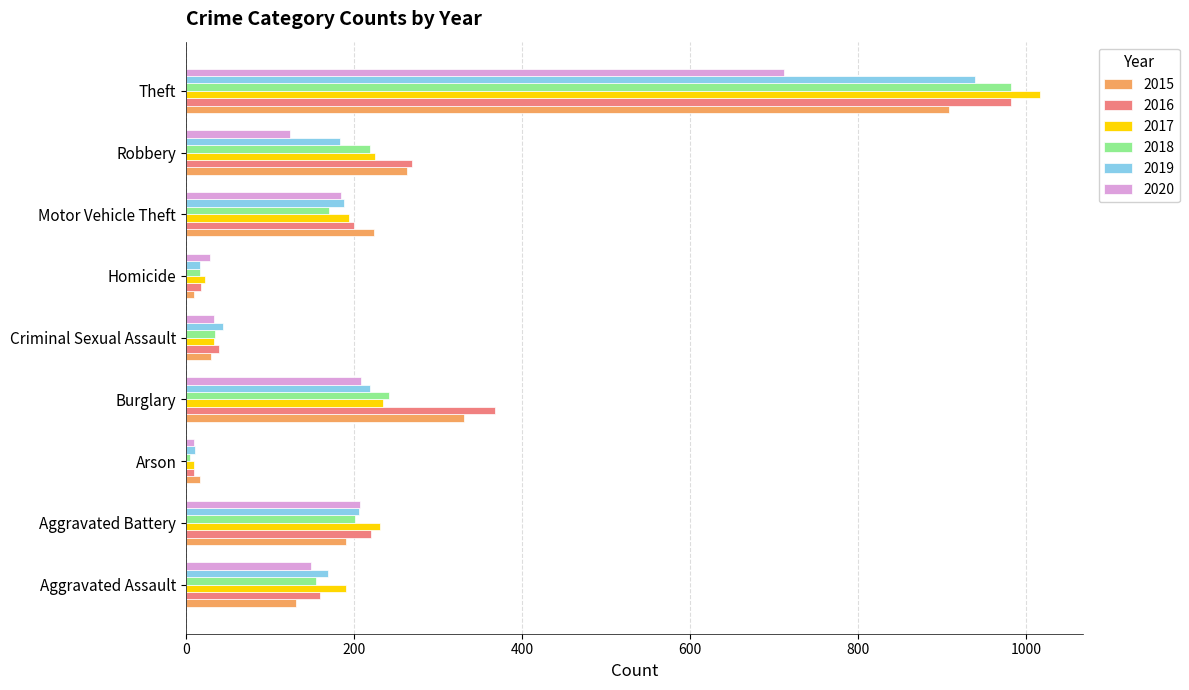

Is it true that 2015 equals 51 at Aggravated Assault?

False